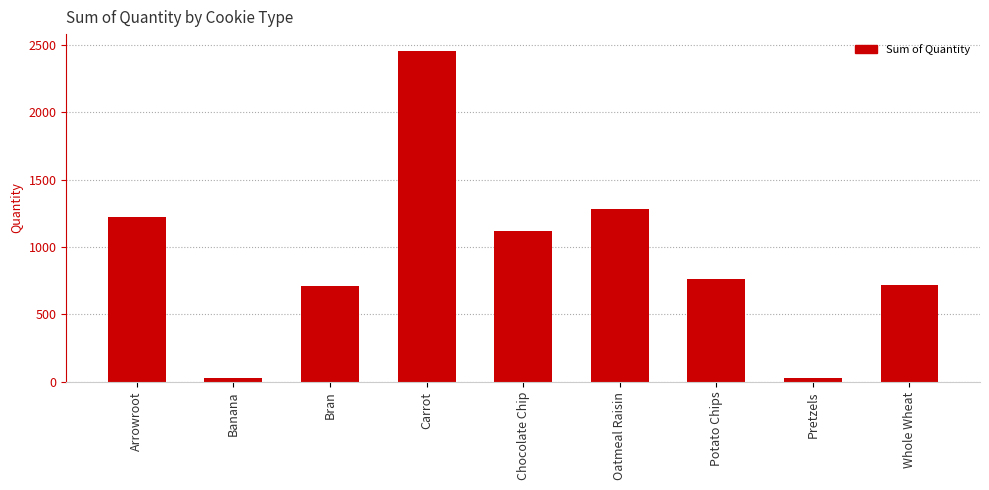

The chart shows a value of 717 at Whole Wheat. True or false?

True